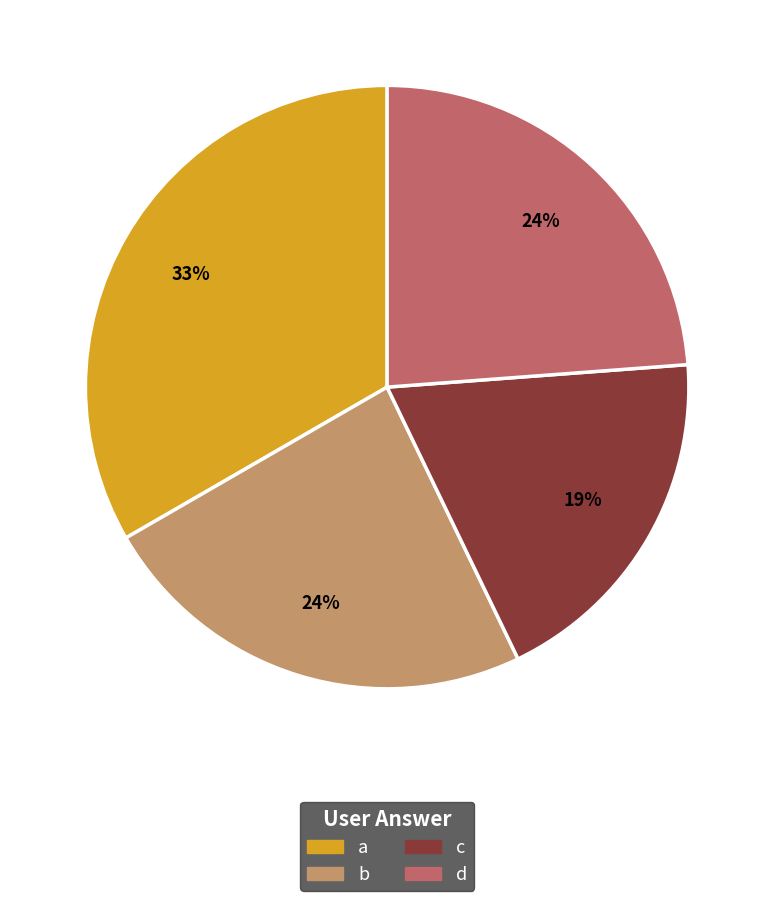

Does any single category account for the majority?

No